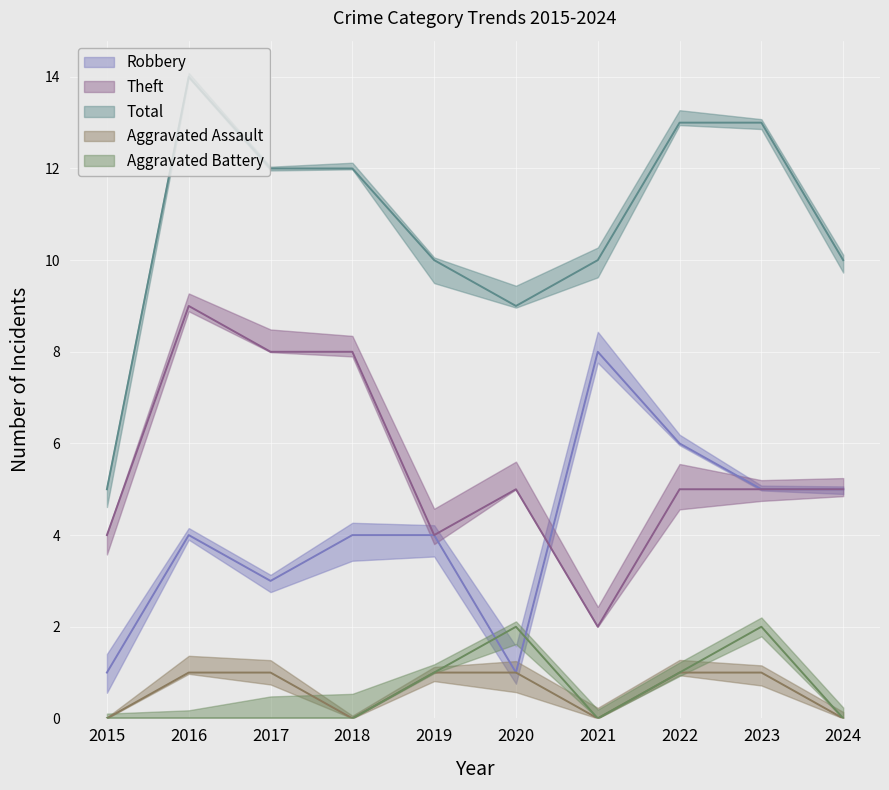

What is the spread (max minus min) of values at 2015?

5